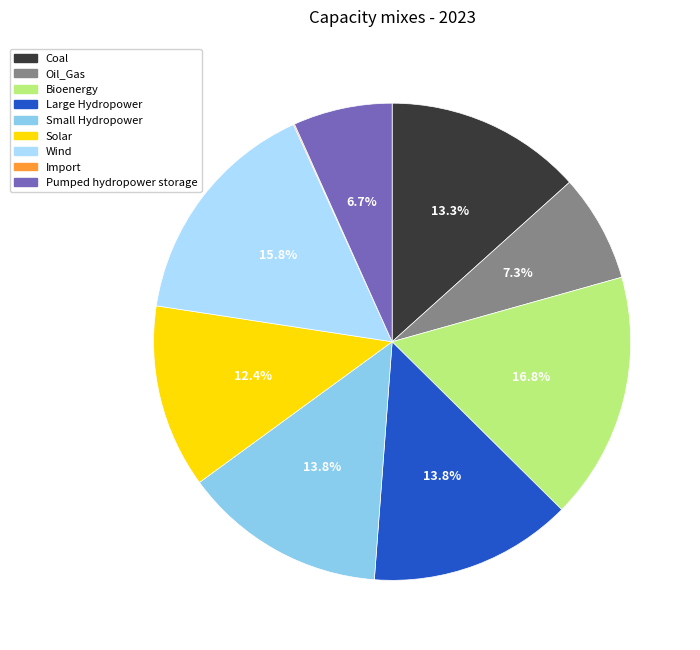

What percentage do Bioenergy and Wind together represent?

32.6%